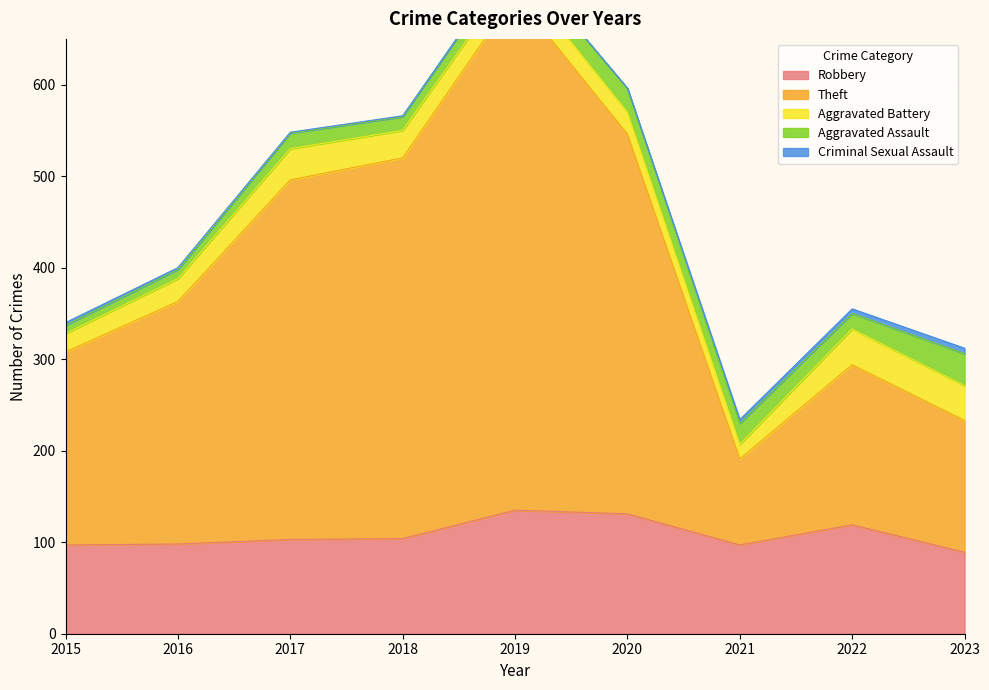

Reading right to left, extract all data points from this chart.

Robbery: 2023=89	2022=119	2021=97	2020=131	2019=135	2018=104	2017=103	2016=98	2015=97
Theft: 2023=144	2022=175	2021=94	2020=415	2019=563	2018=416	2017=393	2016=265	2015=211
Aggravated Battery: 2023=38	2022=39	2021=16	2020=24	2019=25	2018=30	2017=34	2016=25	2015=20
Aggravated Assault: 2023=35	2022=17	2021=23	2020=26	2019=19	2018=15	2017=17	2016=10	2015=9
Criminal Sexual Assault: 2023=6	2022=5	2021=4	2020=0	2019=0	2018=1	2017=1	2016=2	2015=3